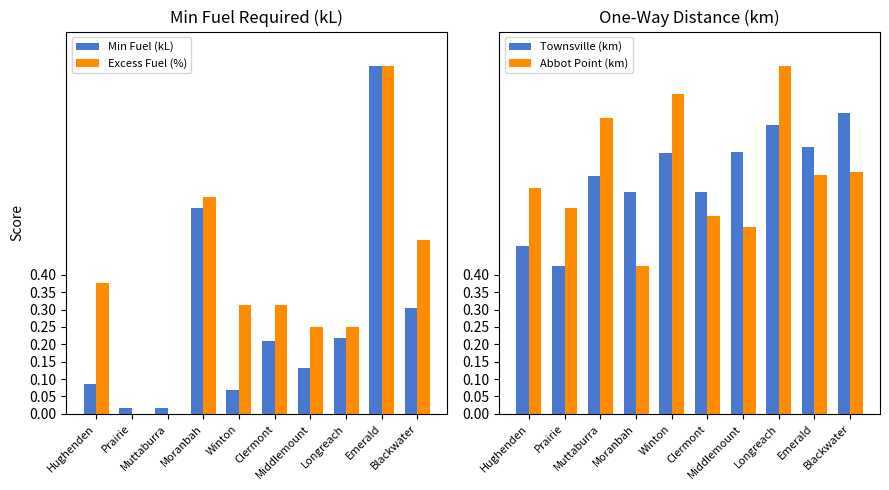

What is the maximum value for Townsville (km)?

0.9